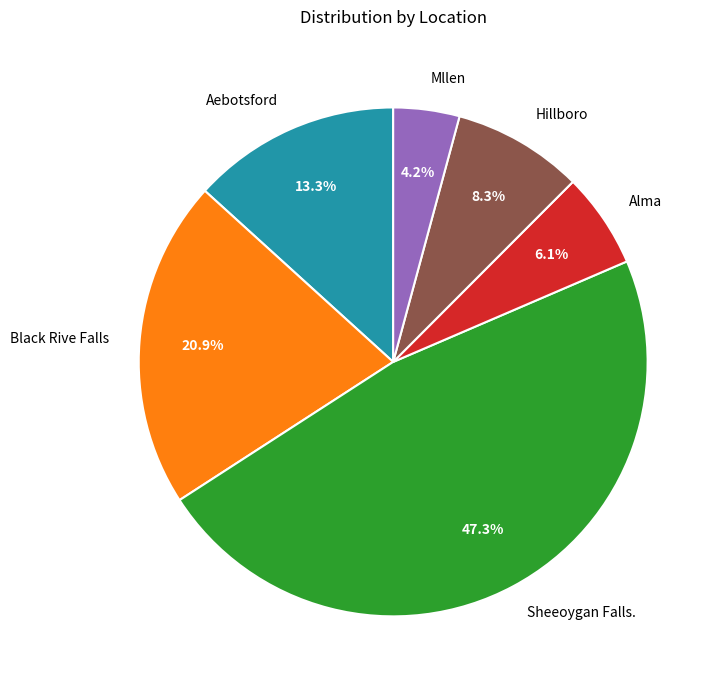

Does Alma account for over 50% of the chart?

No